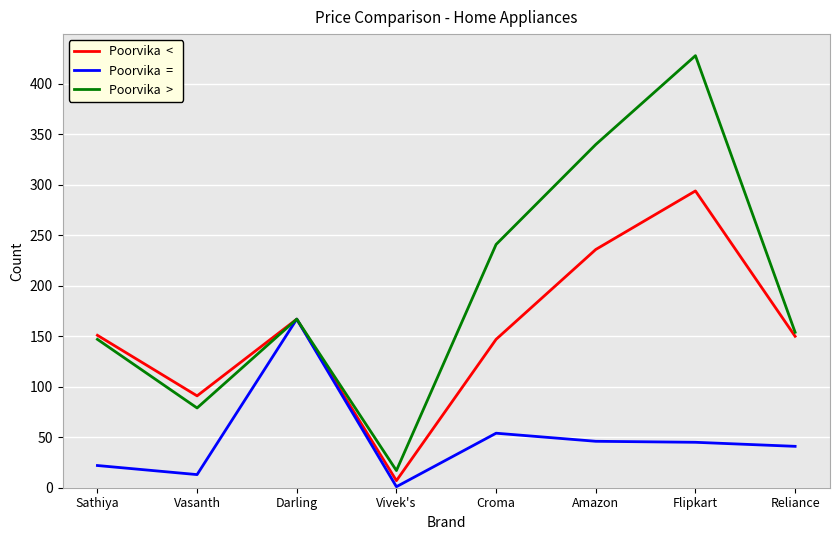

At which category is the sum across all series the highest?

Flipkart